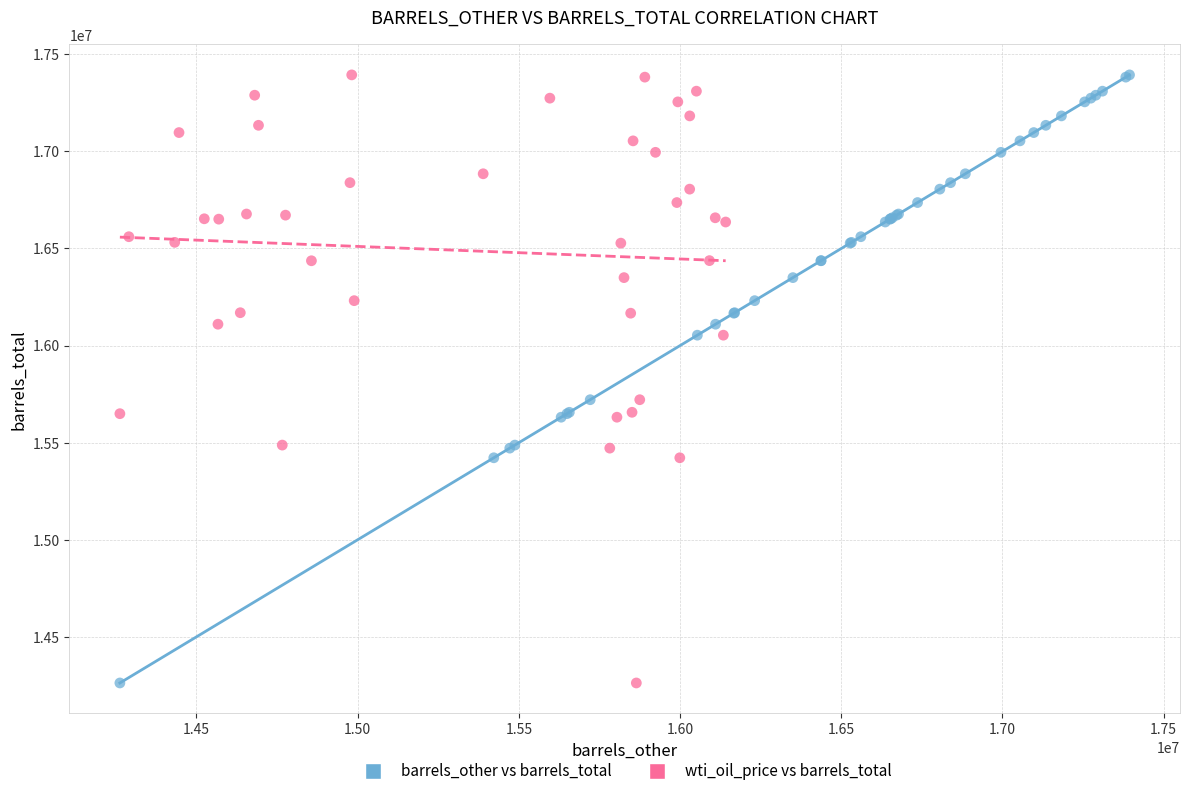

What are all the series names shown in the legend?

barrels_other vs barrels_total, wti_oil_price vs barrels_total